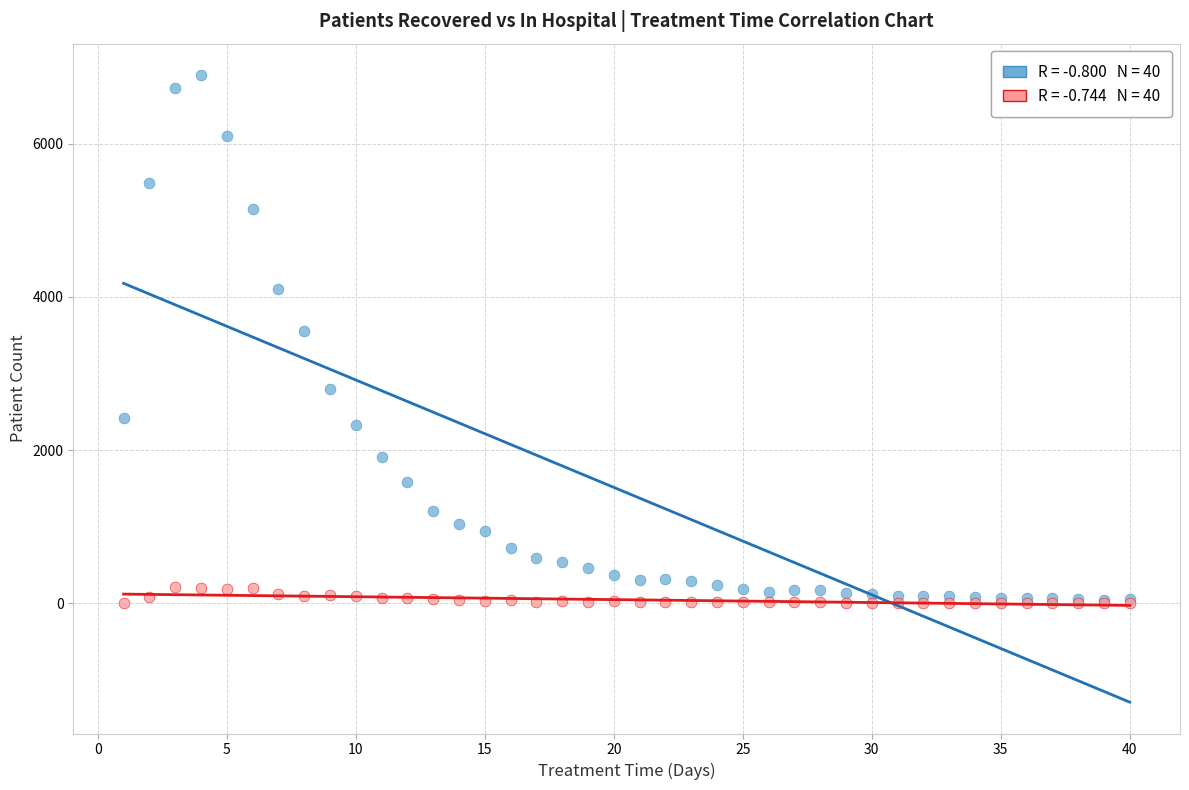

Across all series, what Y value is closest to 3448?

3559